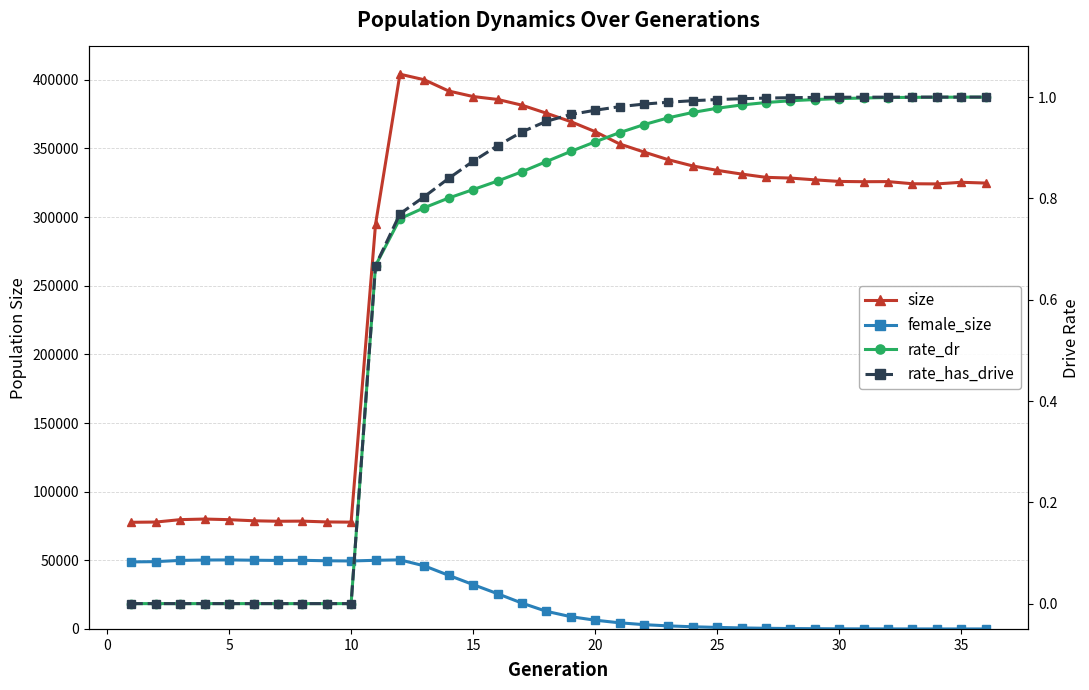

What are all the series names shown in the legend?

size, female_size, rate_dr, rate_has_drive